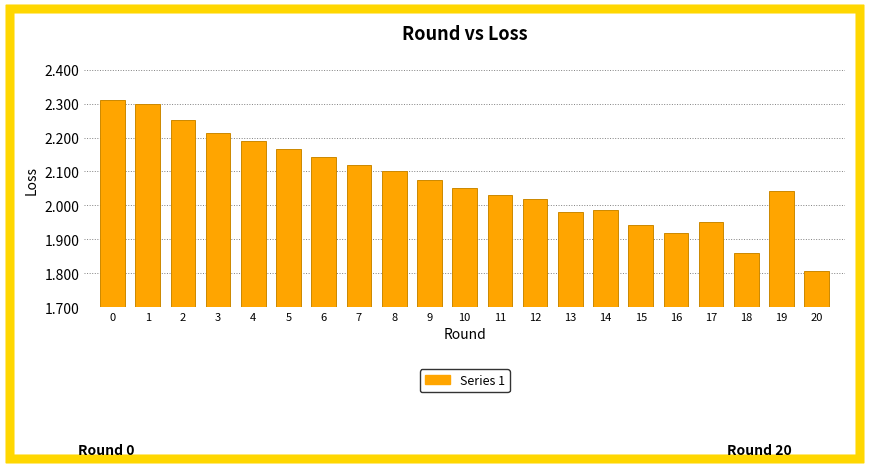

What is the ratio of the value at 11 to the value at 9?

1.0